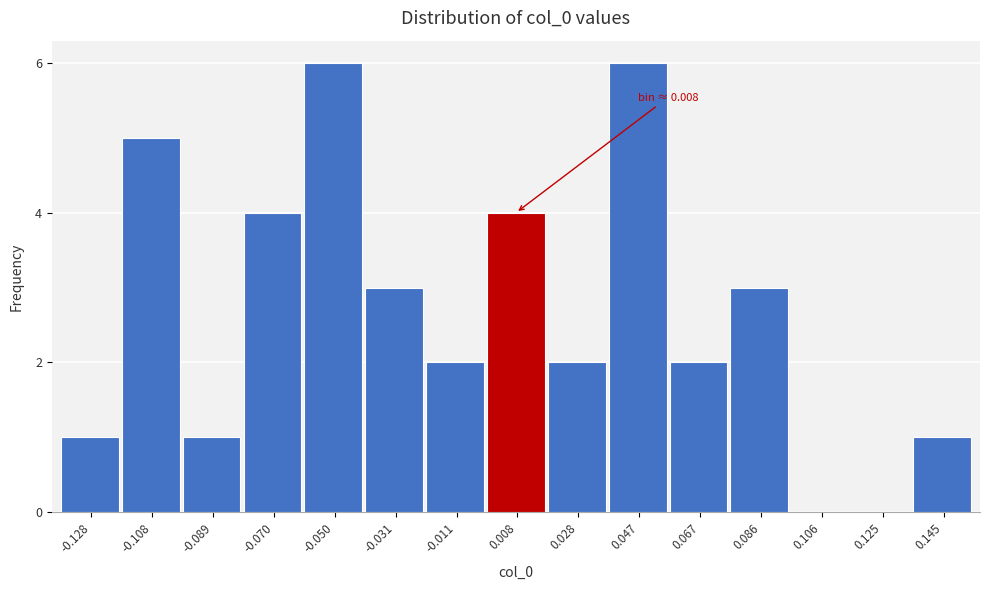

Reading left to right, extract all data points from this chart.

-0.128=1	-0.108=5	-0.089=1	-0.070=4	-0.050=6	-0.031=3	-0.011=2	0.008=4	0.028=2	0.047=6	0.067=2	0.086=3	0.106=0	0.125=0	0.145=1